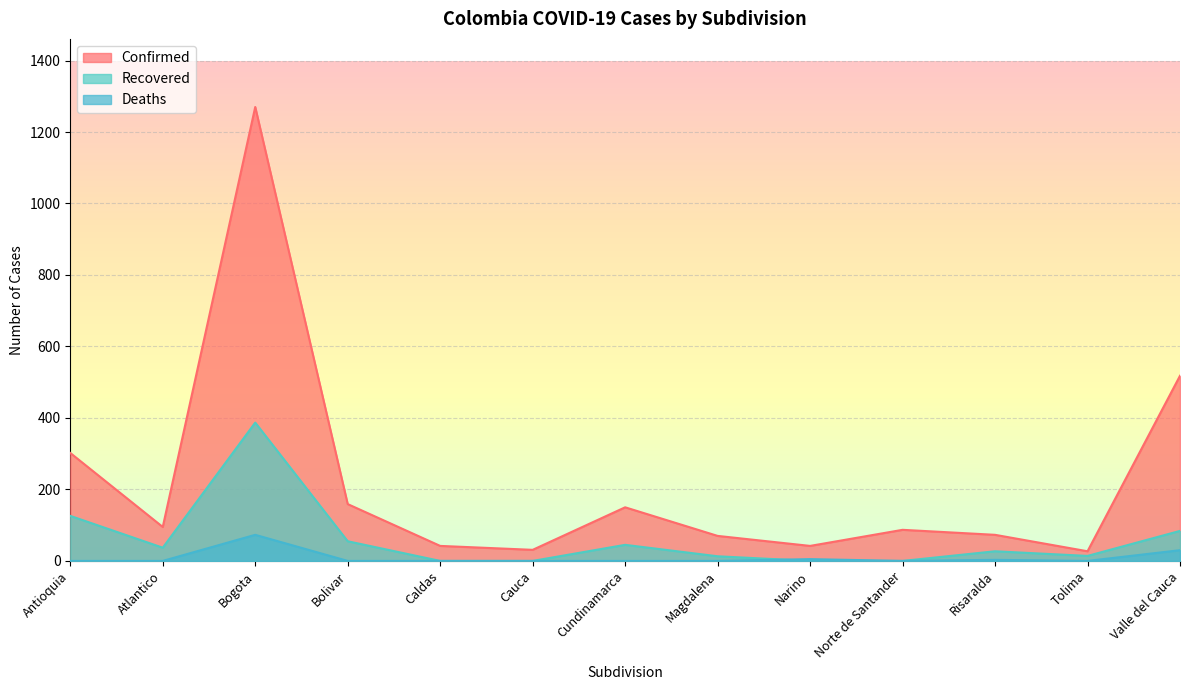

The value of Recovered at Norte de Santander is 237. True or false?

False